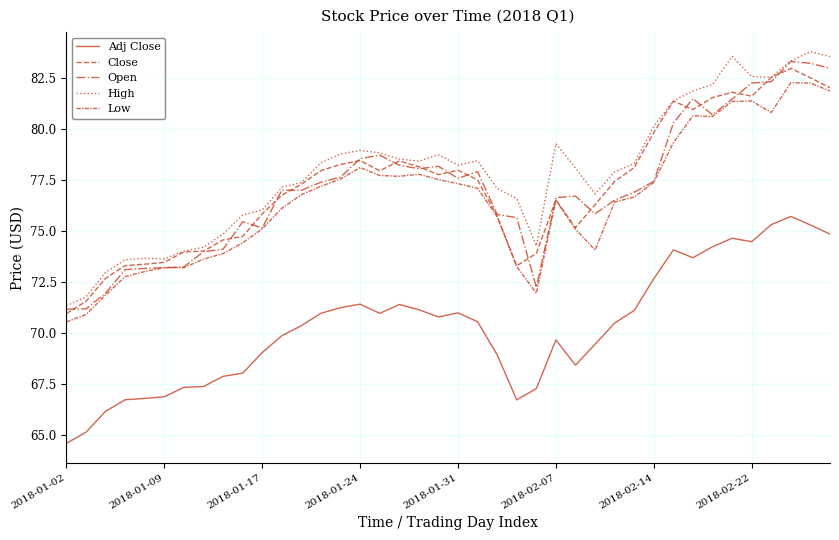

At how many categories does at least one series exceed 75?

30